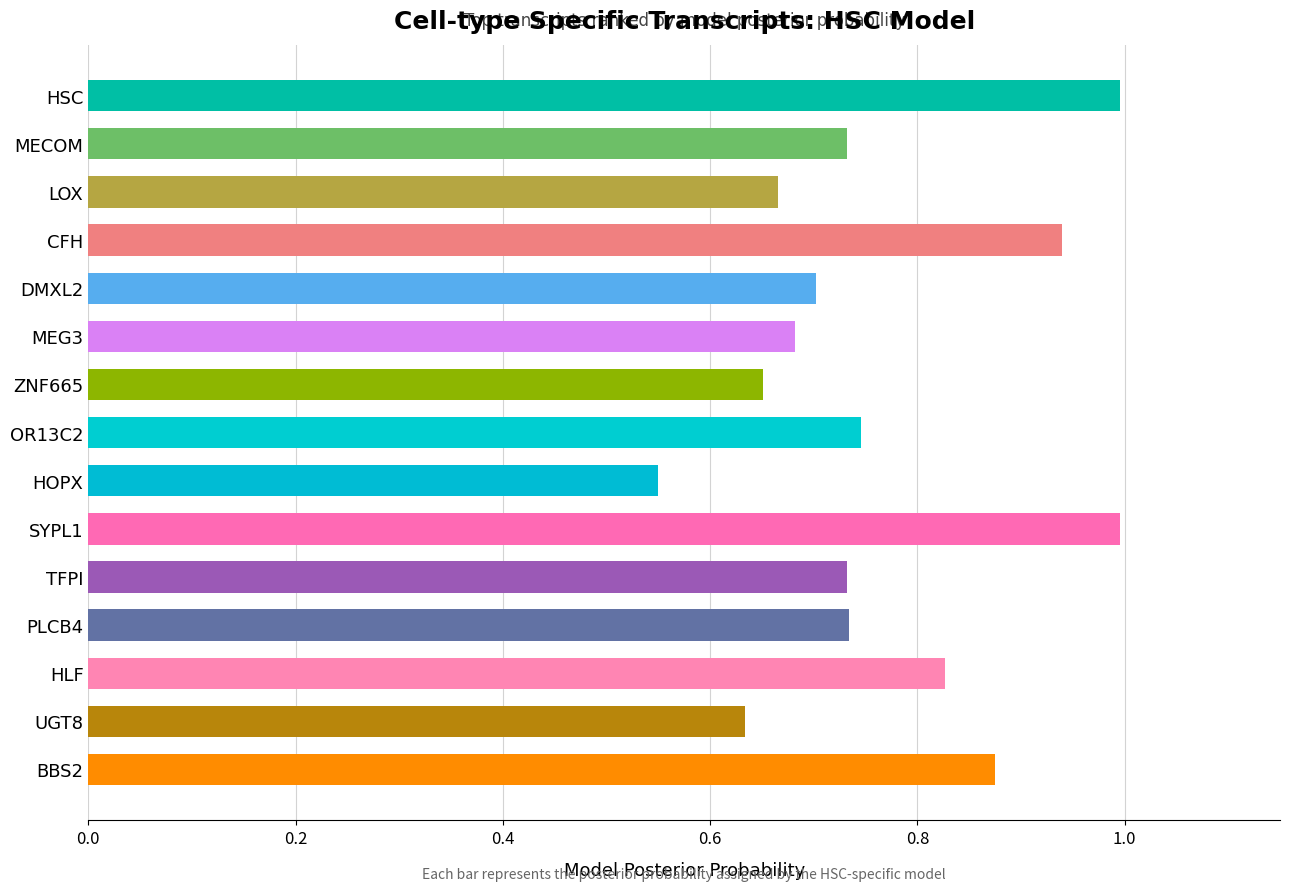

What is the change in value from HSC to MECOM?

-0.3